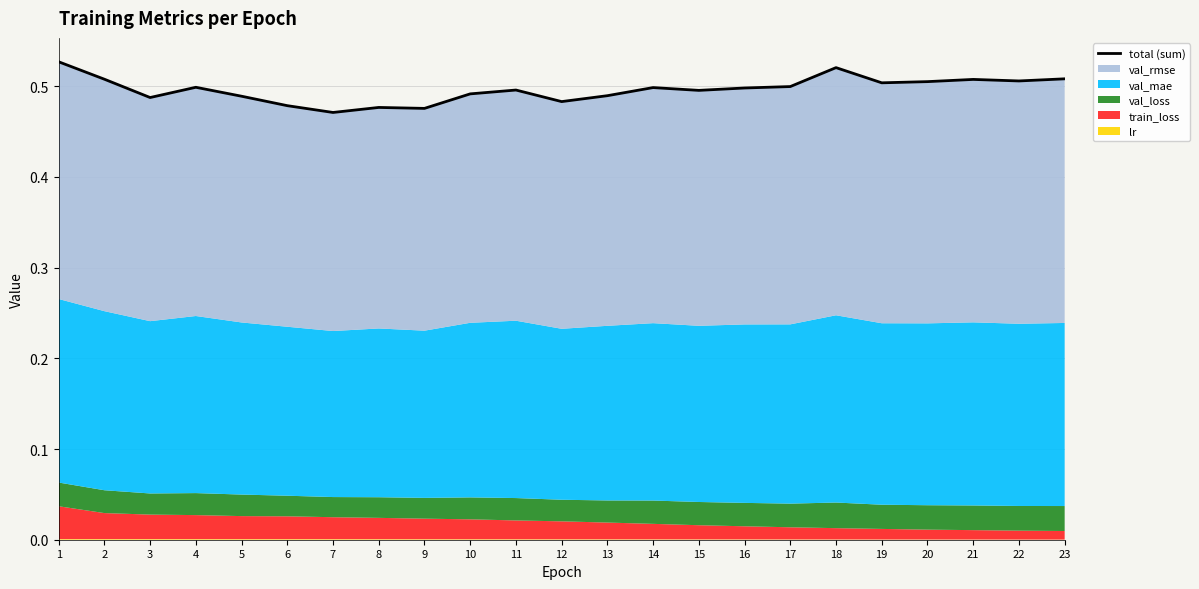

What is the sum of all values?

11.4